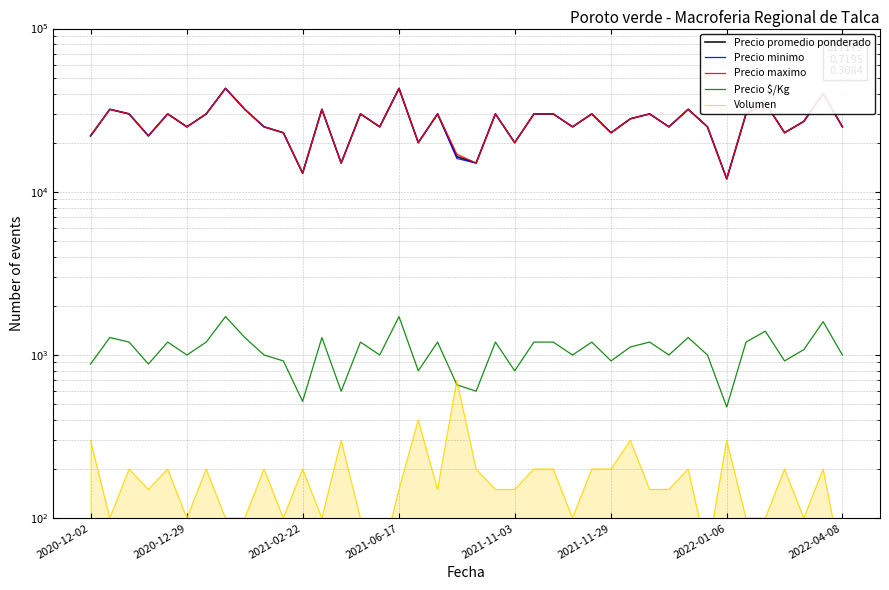

What is the minimum value shown in the chart?

50